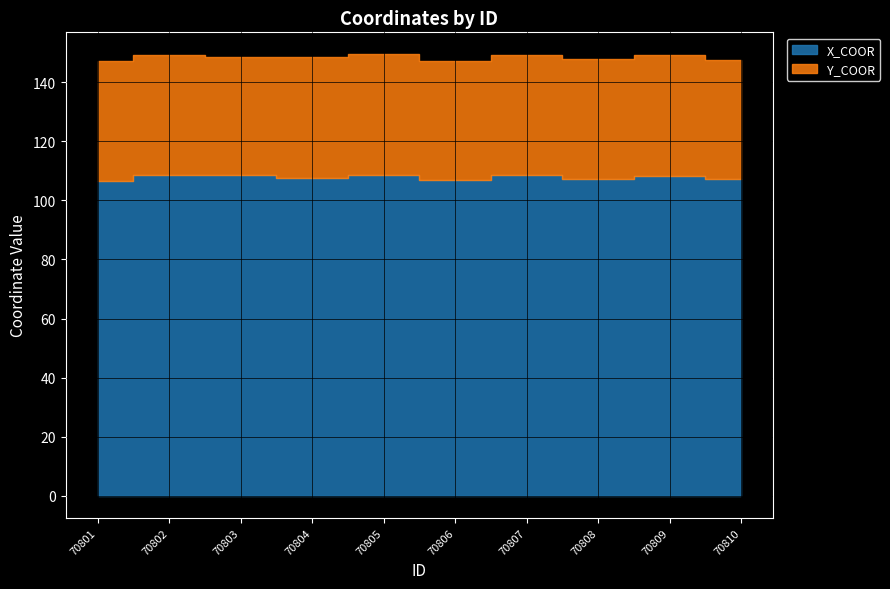

True or false: Y_COOR has a value of 40.7 at 70805.

True